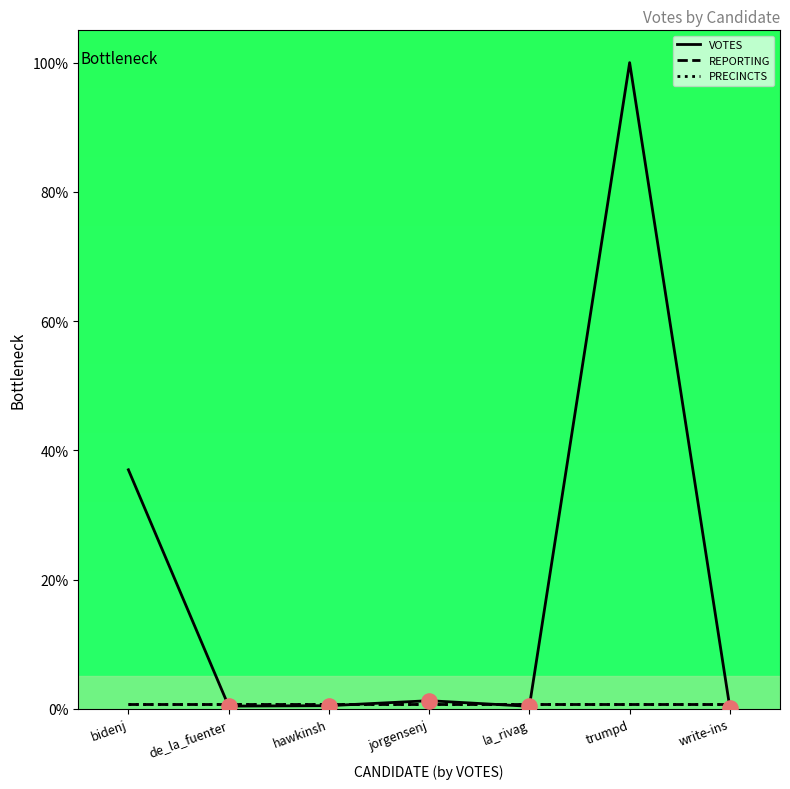

Which series has the largest total across all categories?

VOTES